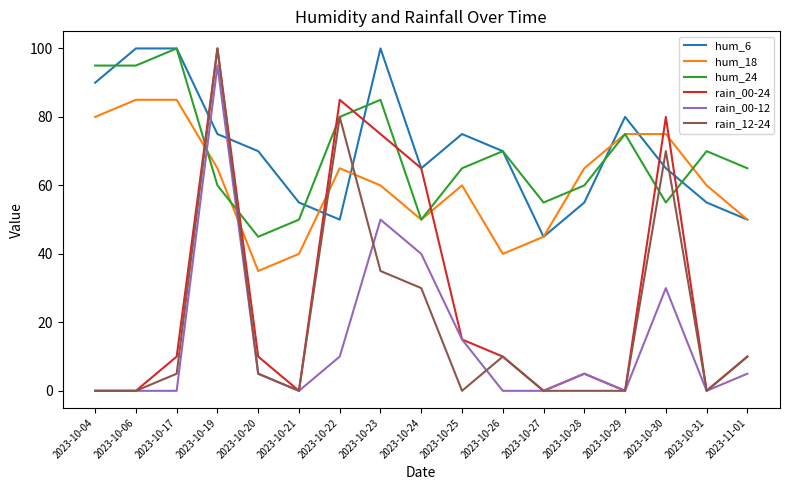

At which category does hum_18 reach its first local valley?

2023-10-20